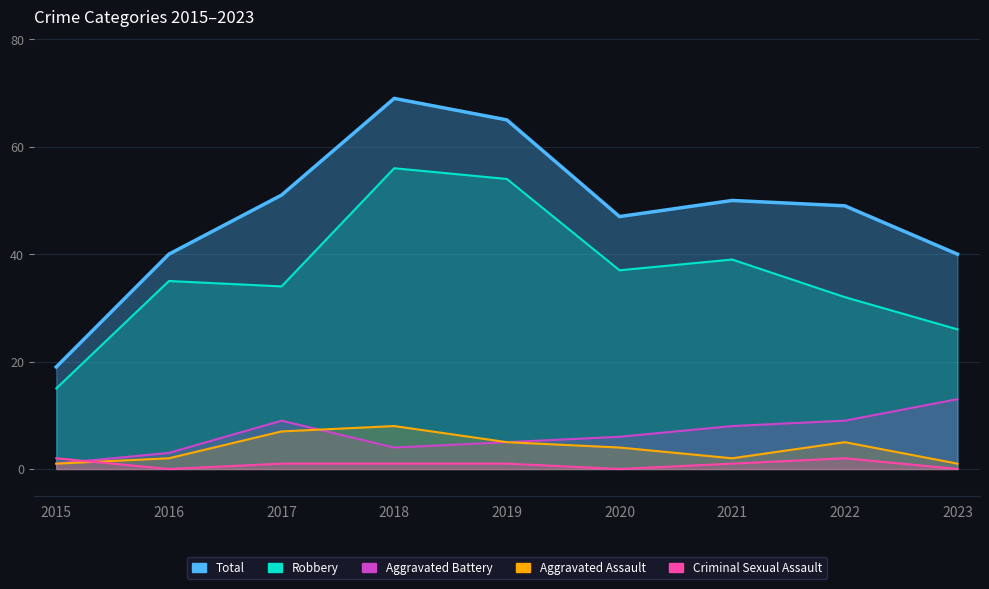

At which label does Total reach its minimum?

2015